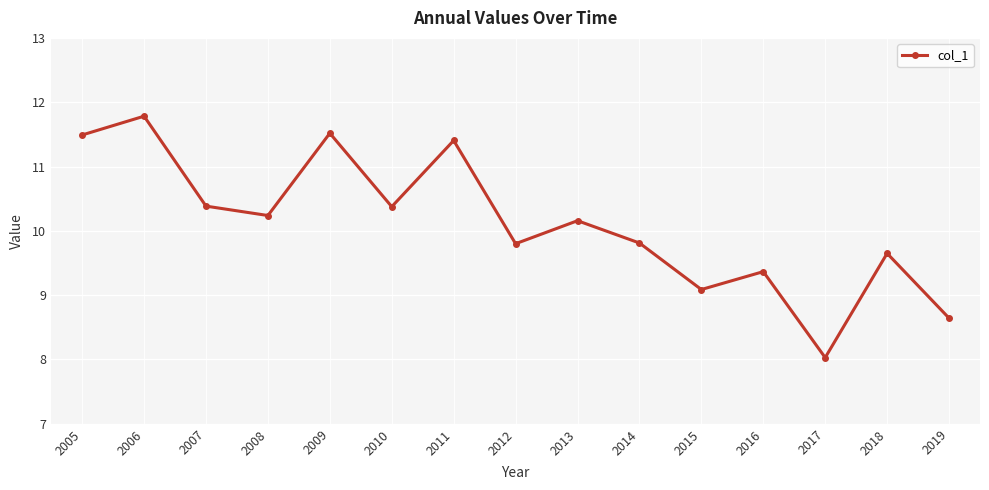

What is the sum of the values at 2017 and 2013?

18.2